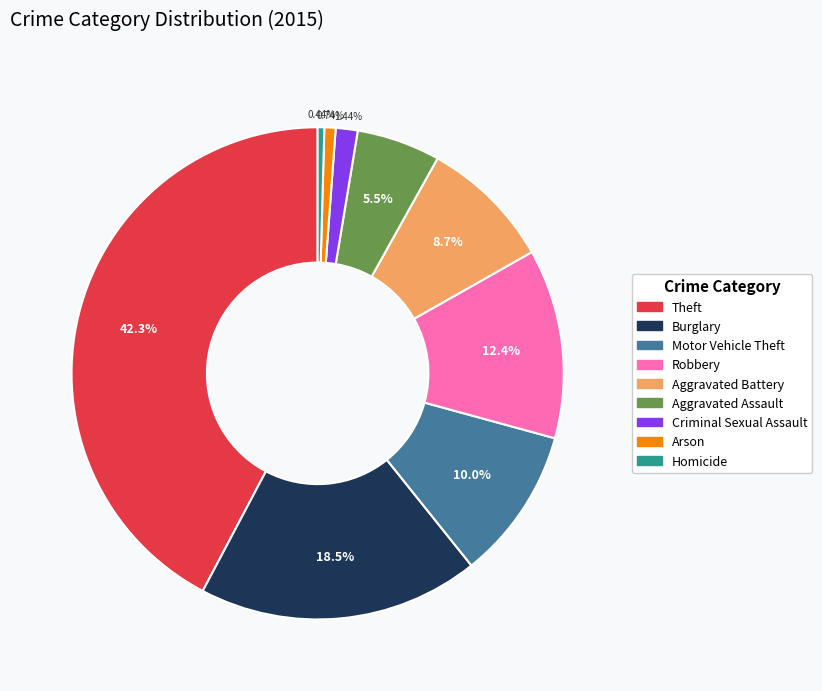

True or false: Arson accounts for 1% of the total.

True